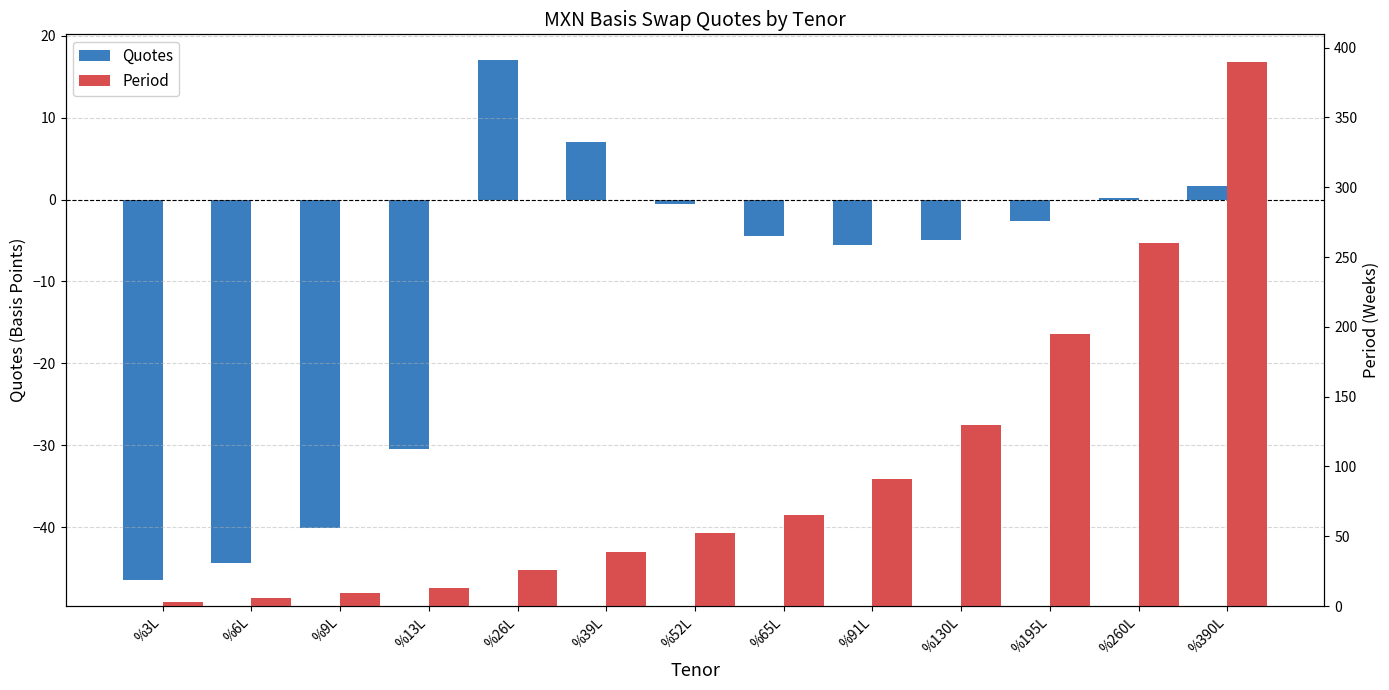

What are all the series names shown in the legend?

Quotes, Period